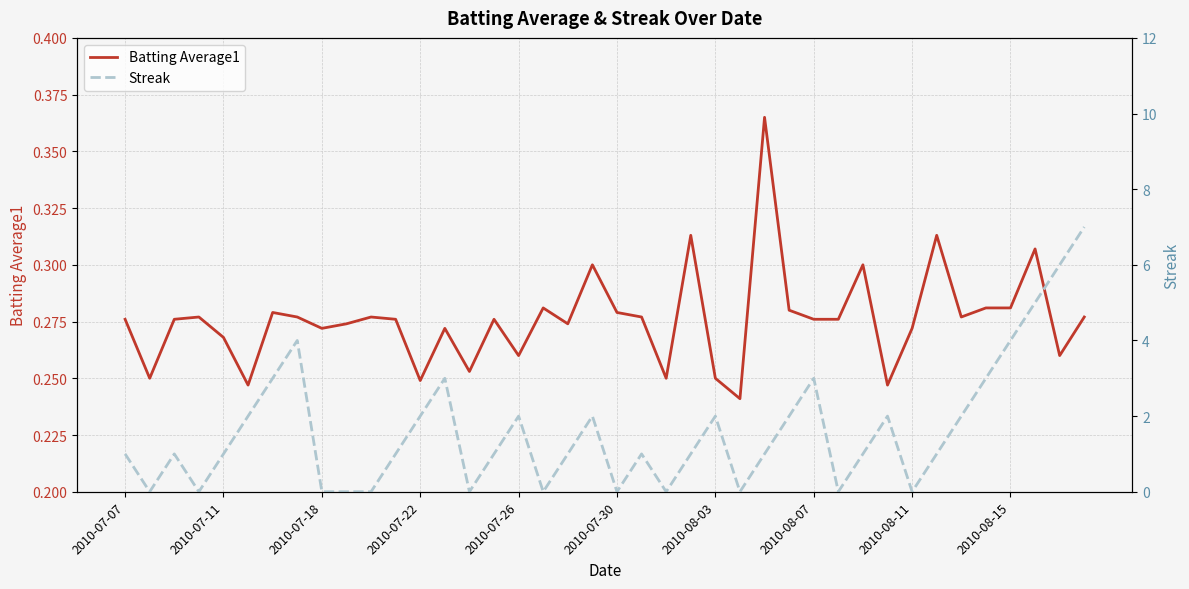

Which series has the largest range (max minus min)?

Streak